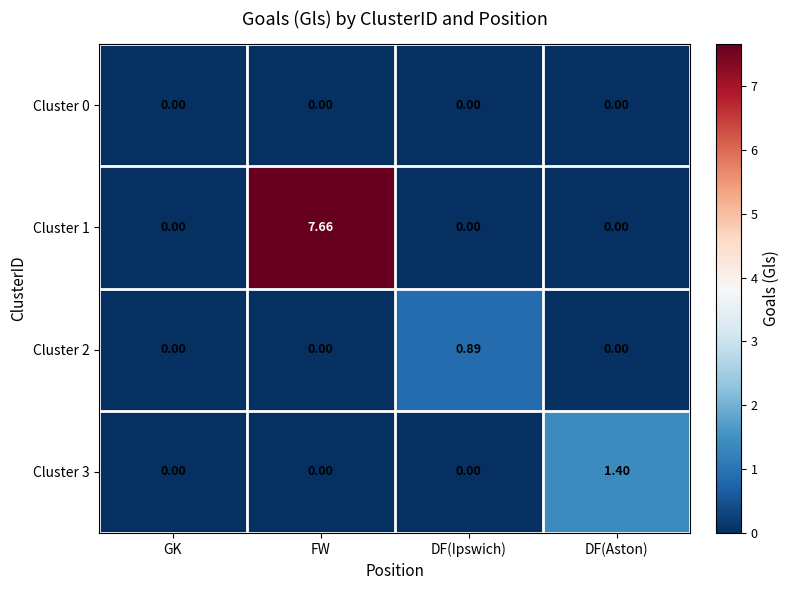

Which series has the largest total across all categories?

Cluster 1